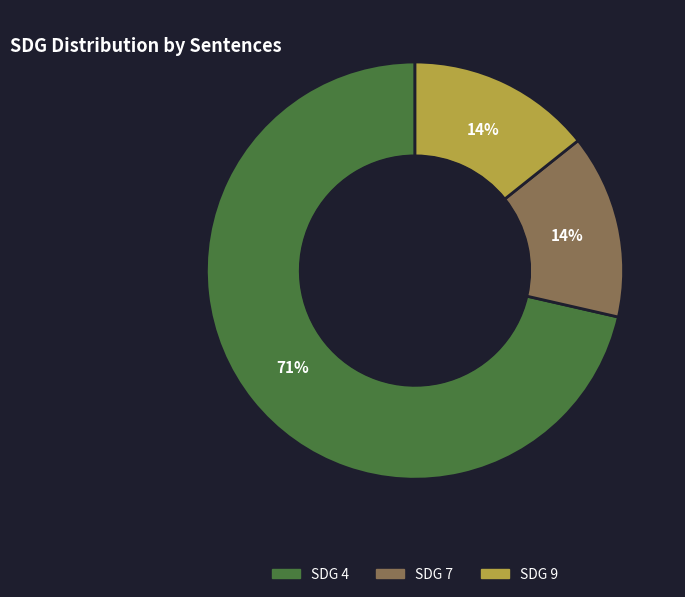

Between SDG 4 and SDG 9, which is larger?

SDG 4